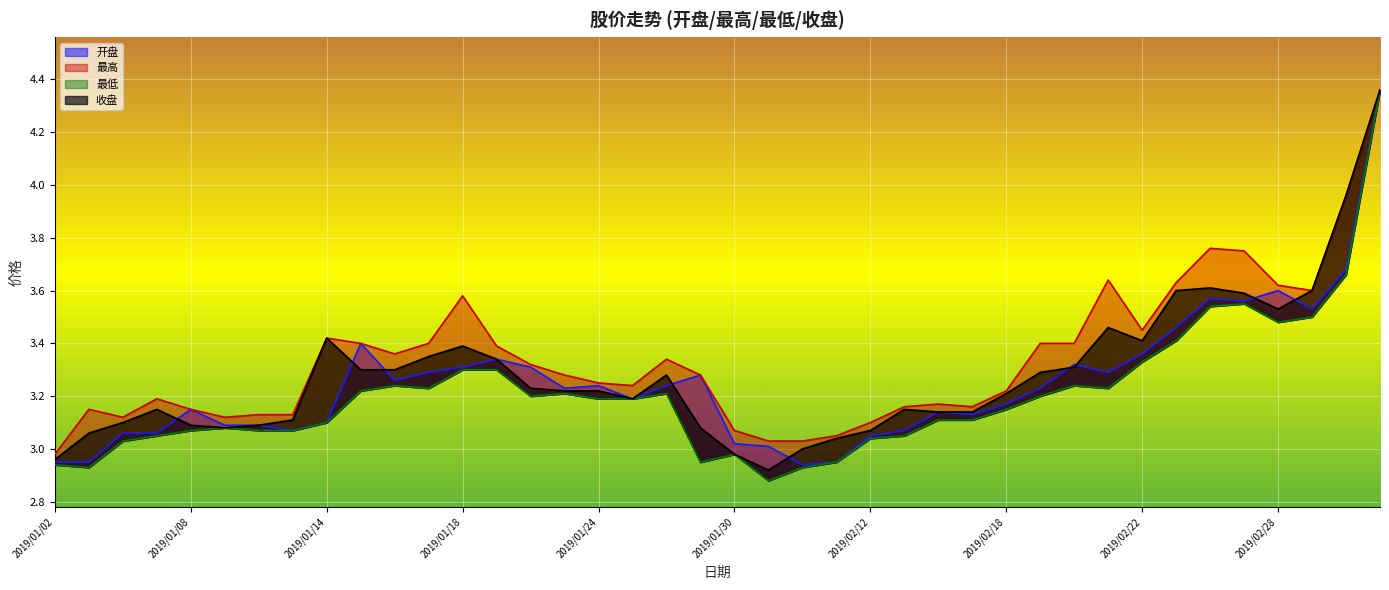

Between which two adjacent categories do 收盘 and 开盘 first intersect?

2019/01/07 and 2019/01/08